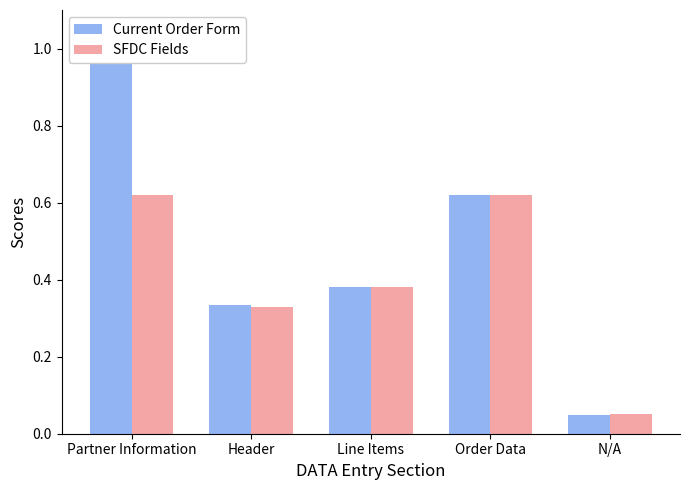

At which category does the chart reach its minimum across all series?

N/A